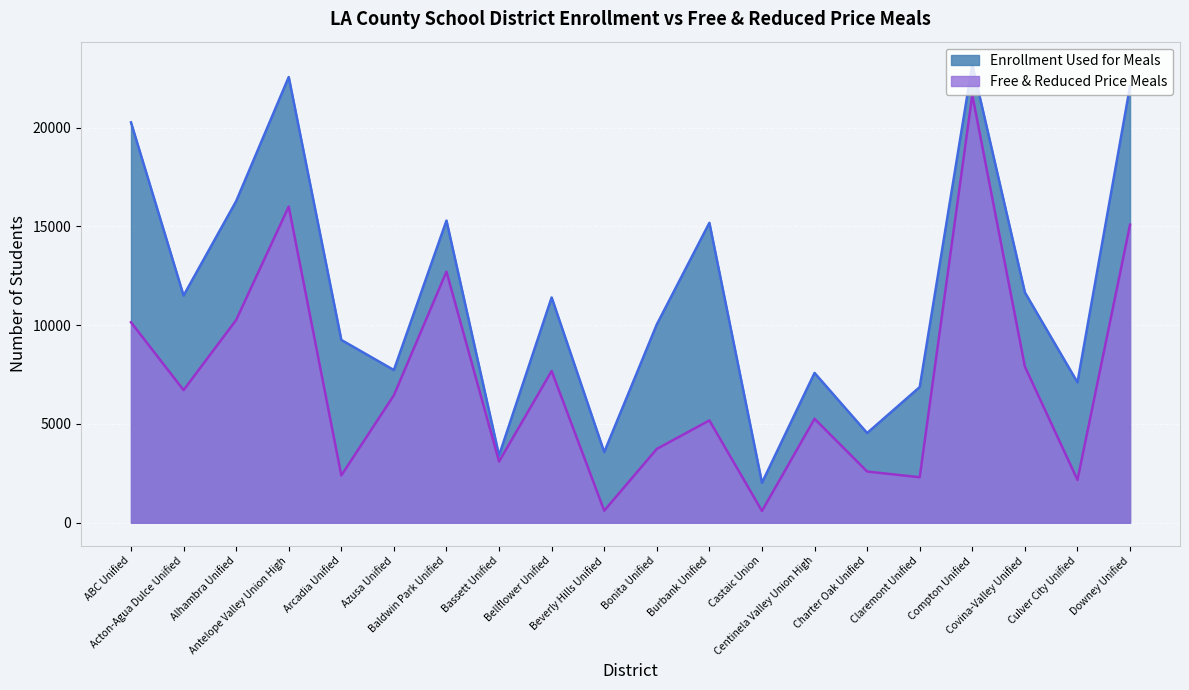

What is the minimum value shown in the chart?

2020